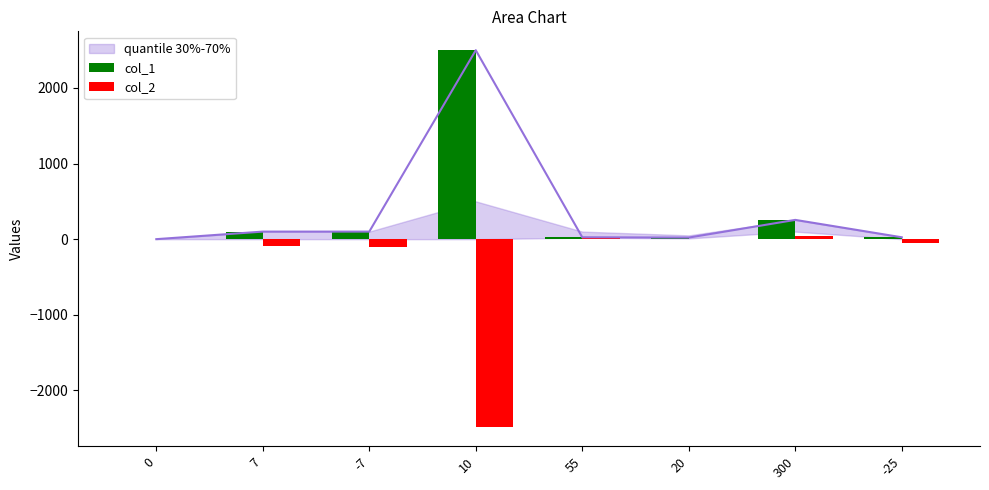

What is the sum of the col_2 values at 10 and 55?

-2460